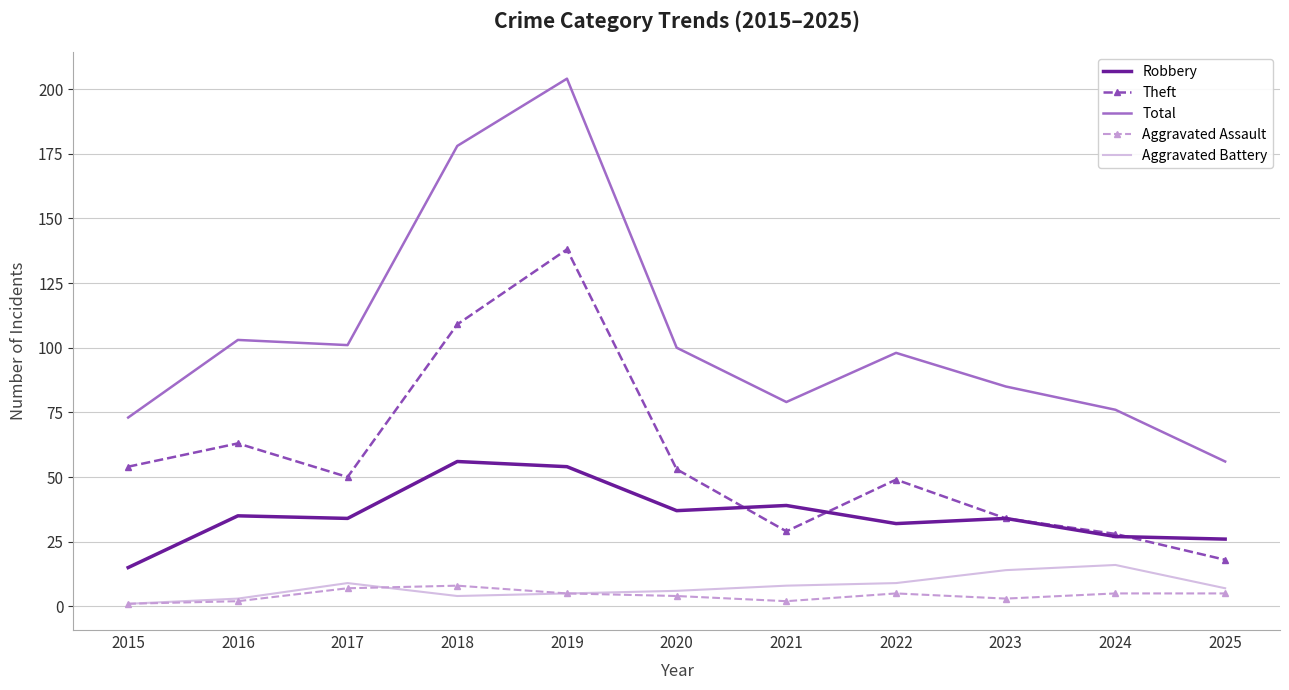

The Theft series shows 93 at 2015. True or false?

False